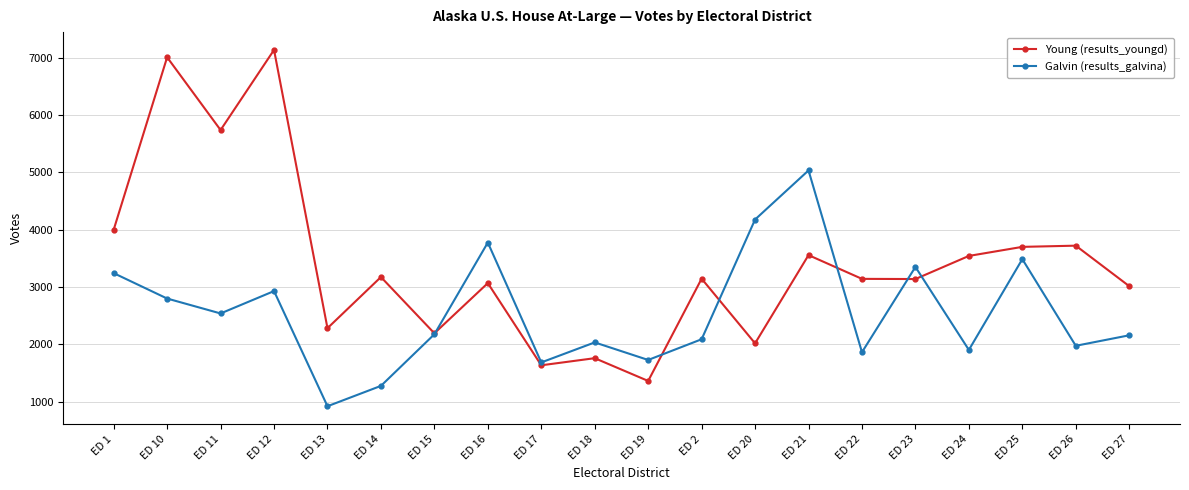

What is the smallest value displayed?

922